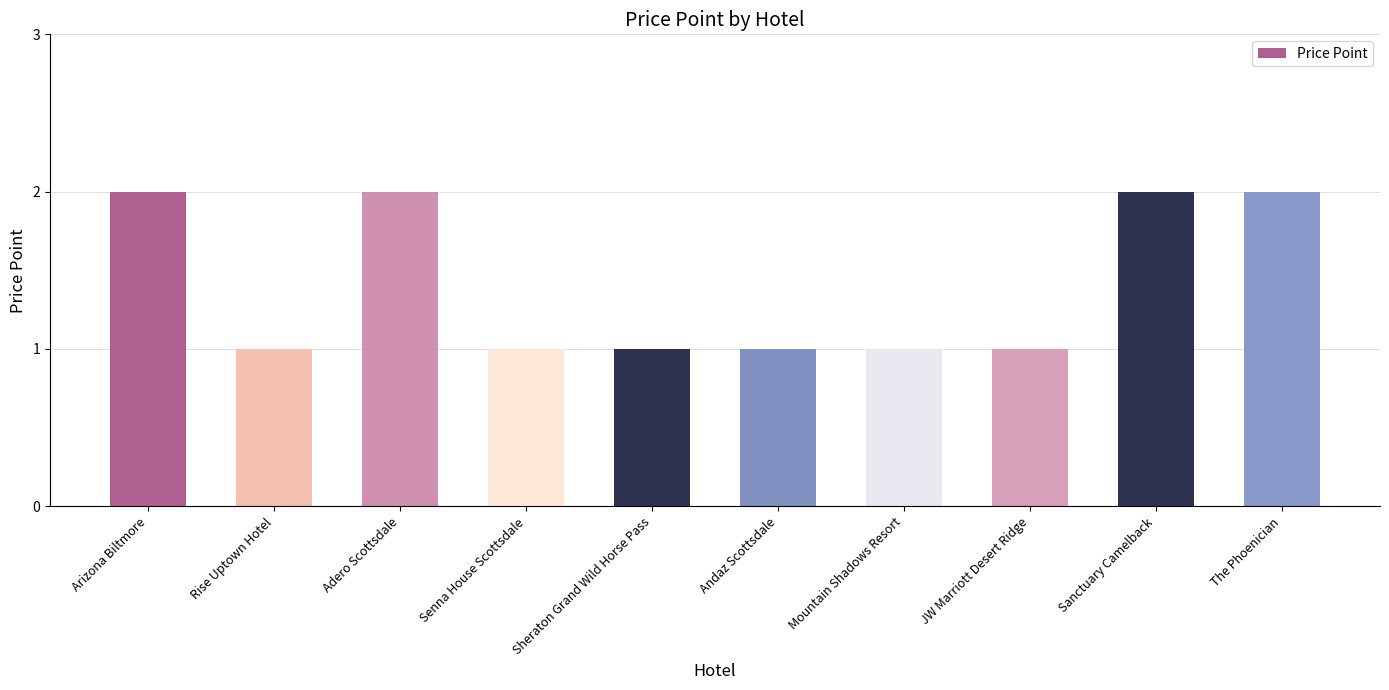

What is the difference between the maximum and minimum values?

1